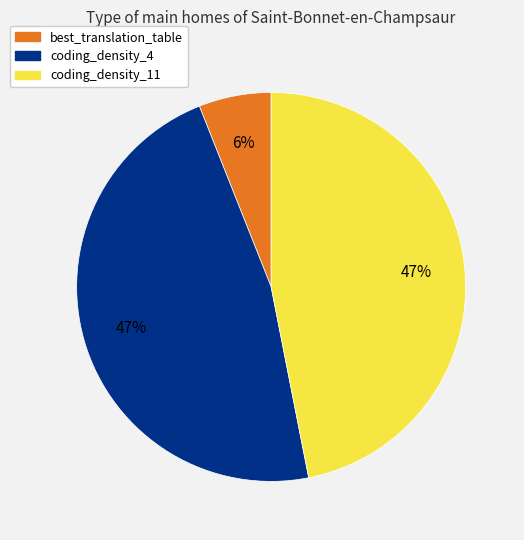

Which has a higher value, coding_density_11 or best_translation_table?

coding_density_11